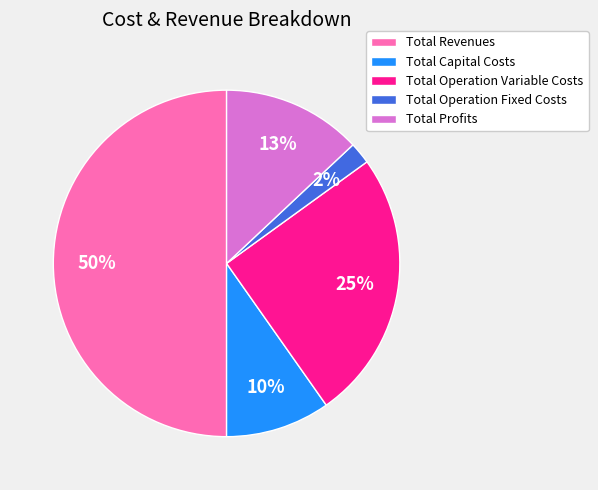

Does Total Operation Fixed Costs represent more than half of the total?

No